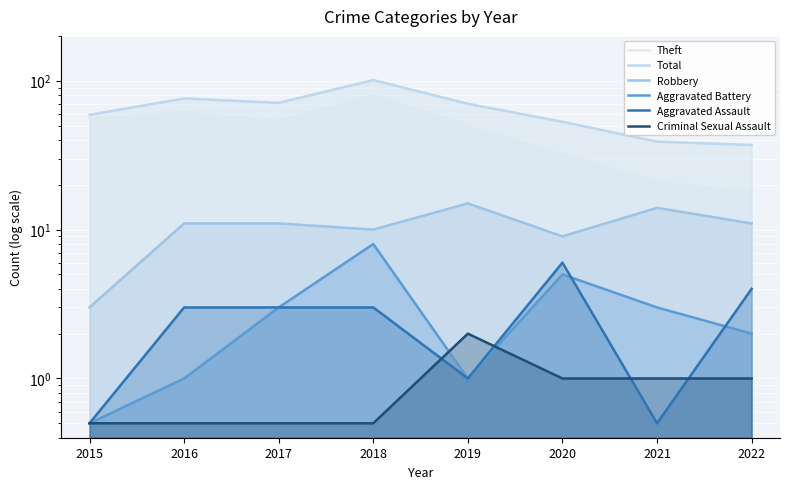

Reading right to left, list all the values displayed in this chart.

Theft: 2022=18.0	2021=21.0	2020=32.0	2019=50.0	2018=80.0	2017=54.0	2016=61.0	2015=56.0
Total: 2022=37.0	2021=39.0	2020=53.0	2019=70.0	2018=101.0	2017=71.0	2016=76.0	2015=59.0
Robbery: 2022=11.0	2021=14.0	2020=9.0	2019=15.0	2018=10.0	2017=11.0	2016=11.0	2015=3.0
Aggravated Battery: 2022=2.0	2021=3.0	2020=5.0	2019=1.0	2018=8.0	2017=3.0	2016=1.0	2015=0.5
Aggravated Assault: 2022=4.0	2021=0.5	2020=6.0	2019=1.0	2018=3.0	2017=3.0	2016=3.0	2015=0.5
Criminal Sexual Assault: 2022=1.0	2021=1.0	2020=1.0	2019=2.0	2018=0.5	2017=0.5	2016=0.5	2015=0.5